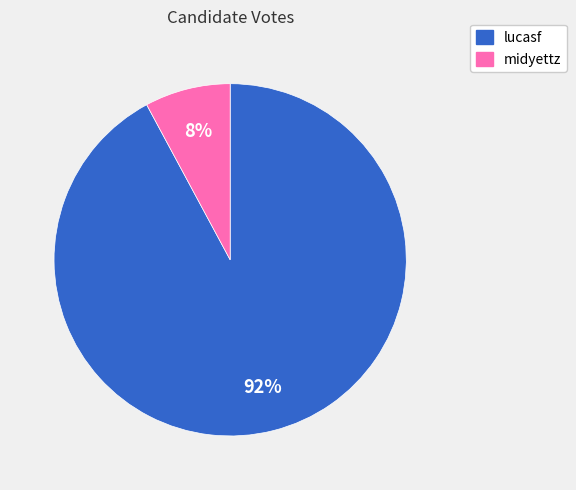

Rank the categories by value from highest to lowest.

lucasf, midyettz